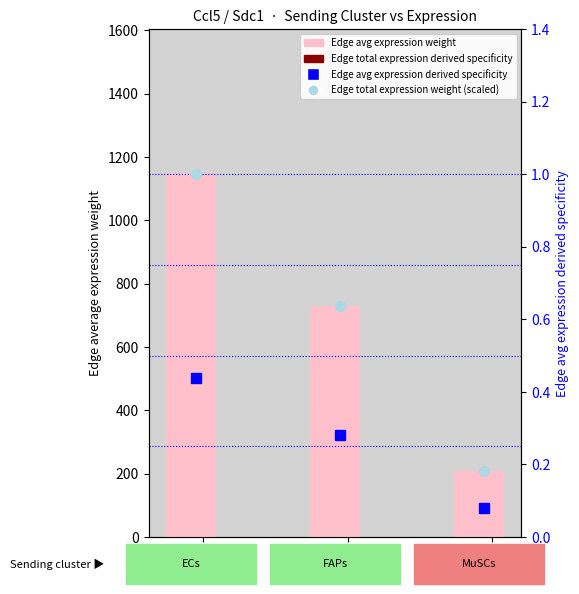

Which series has the largest Y range (max minus min)?

Edge avg expression weight